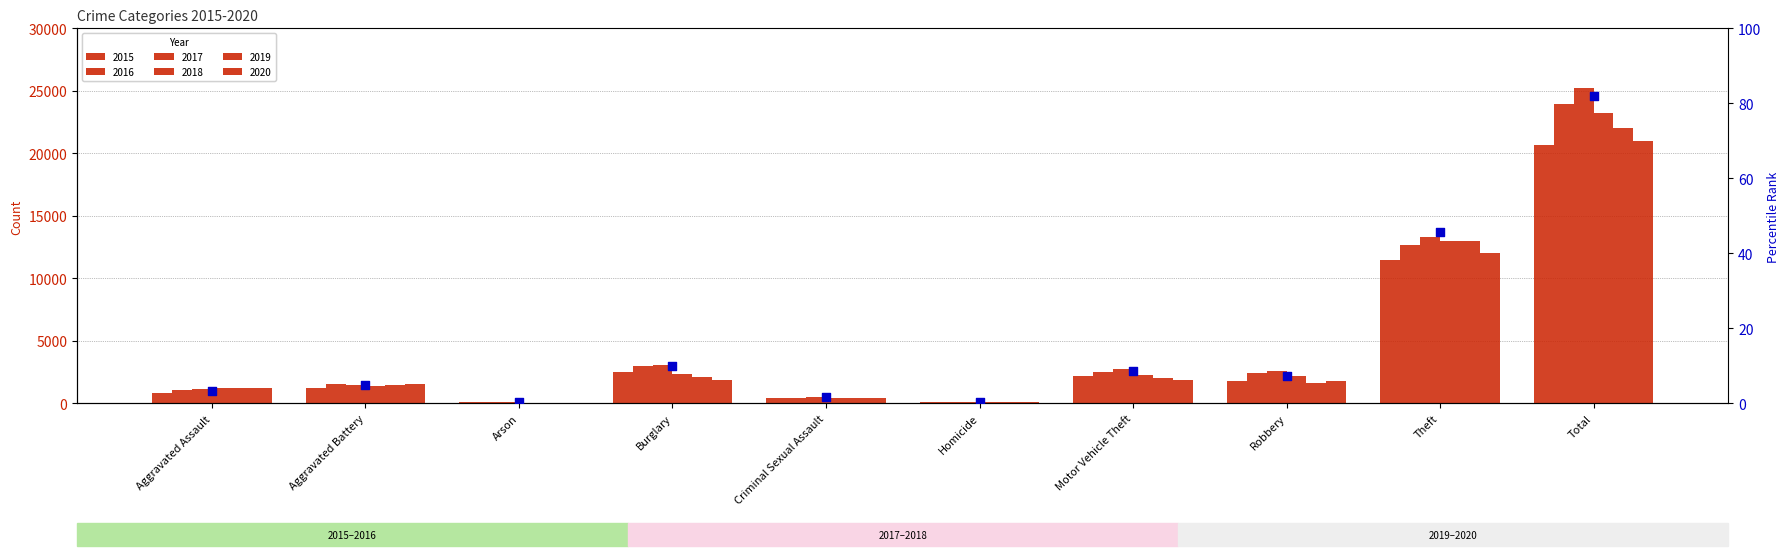

What is the change in value from Criminal Sexual Assault to Total?

+80.3